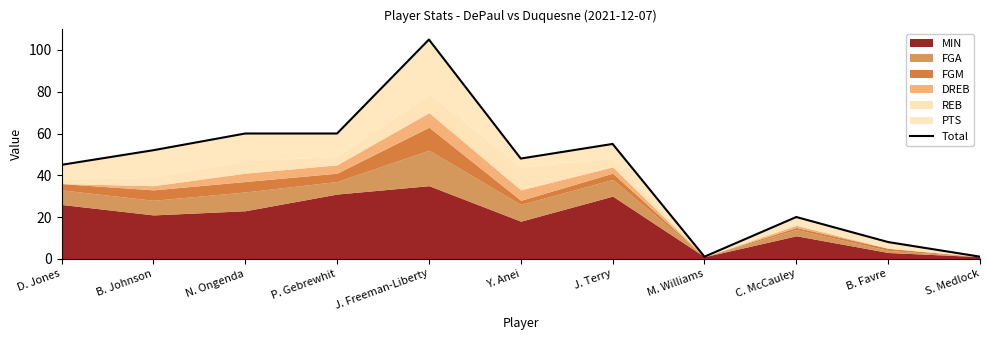

How many lines are shown in the chart?

1